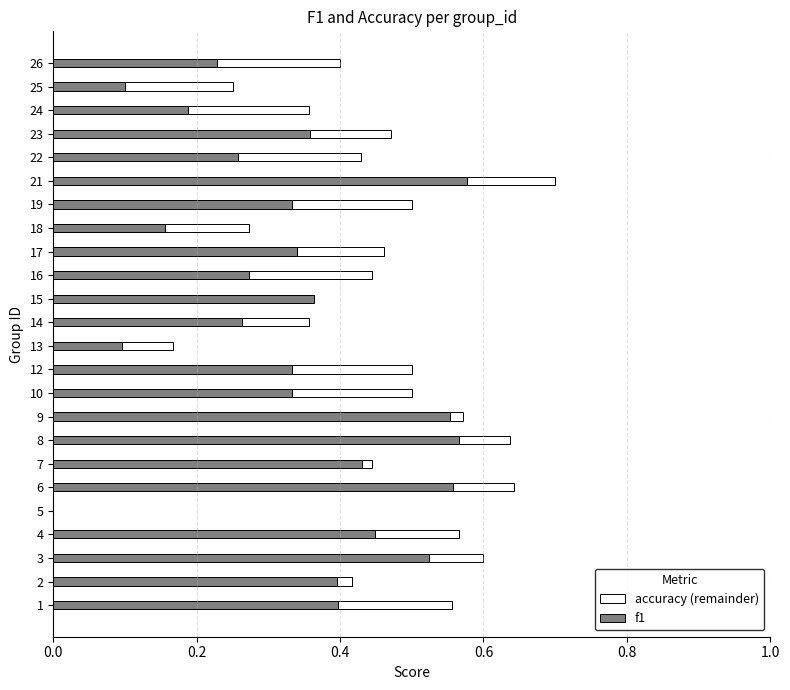

At which category is the sum across all series the highest?

21